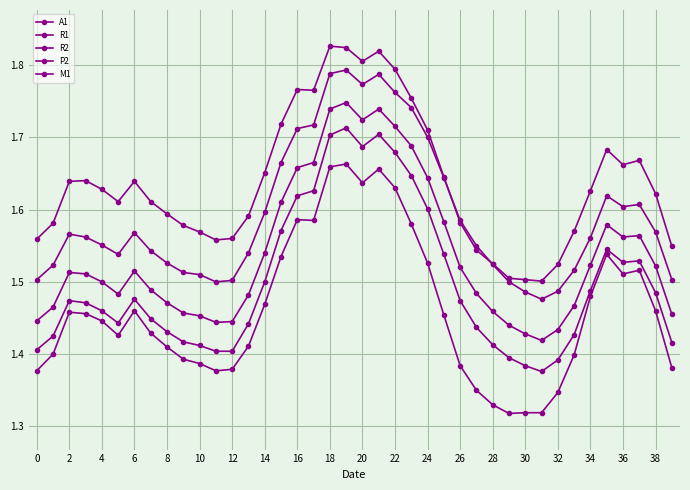

How many lines are shown in the chart?

5